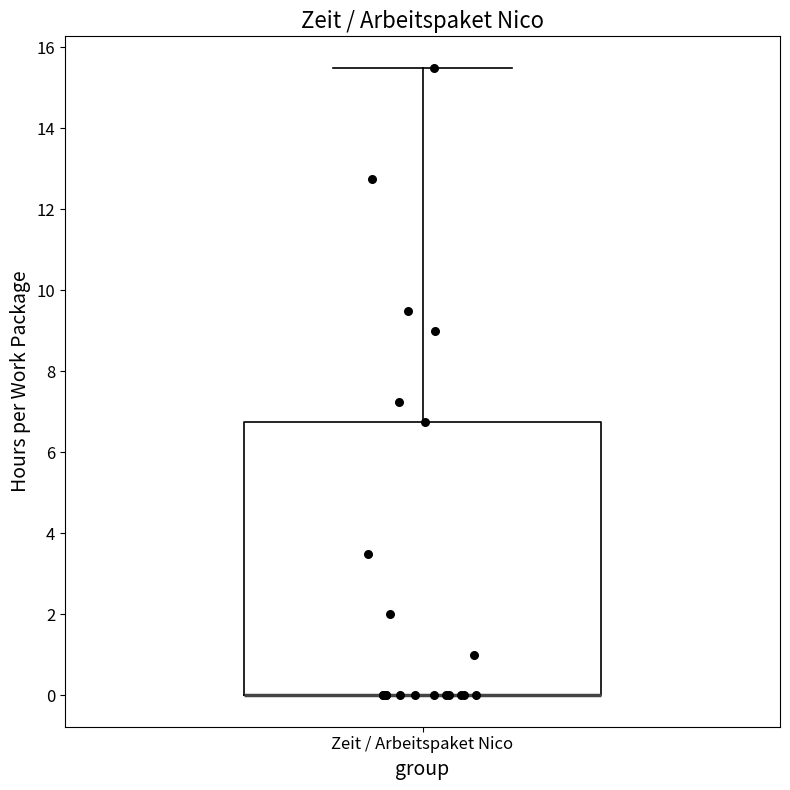

Where is the upper edge of the box for Zeit / Arbeitspaket Nico on the y-axis? The values are not printed on the chart, so give them approximately, as read against the axis.

6.8